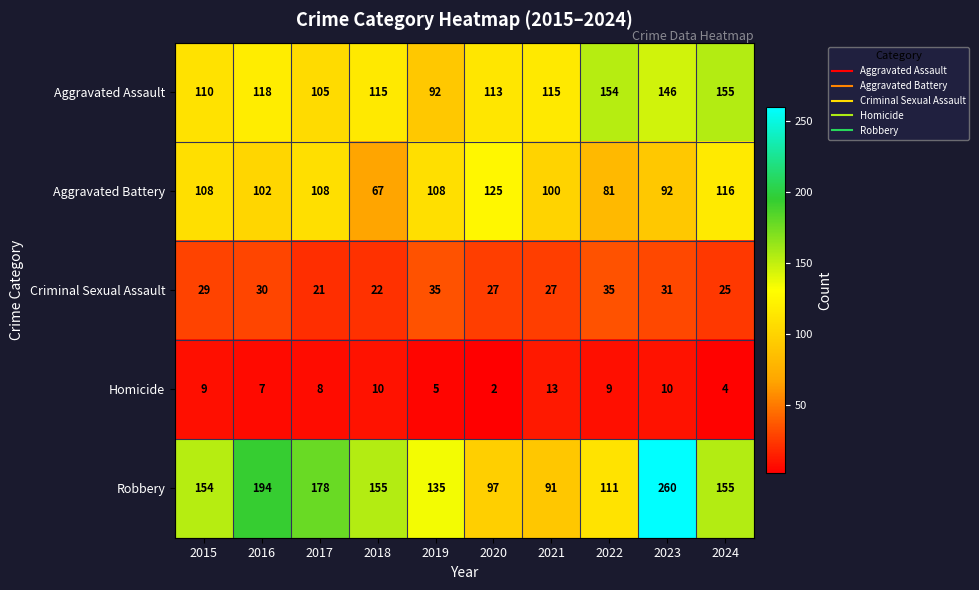

At which category is the sum across all series the highest?

2023